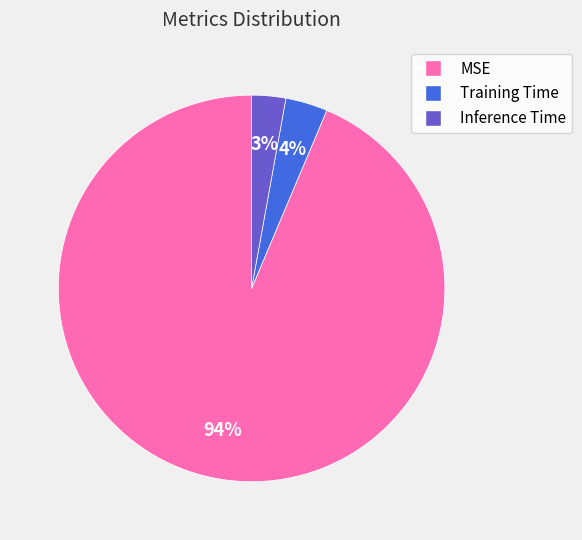

Is the sum of Inference Time and MSE greater than half?

Yes